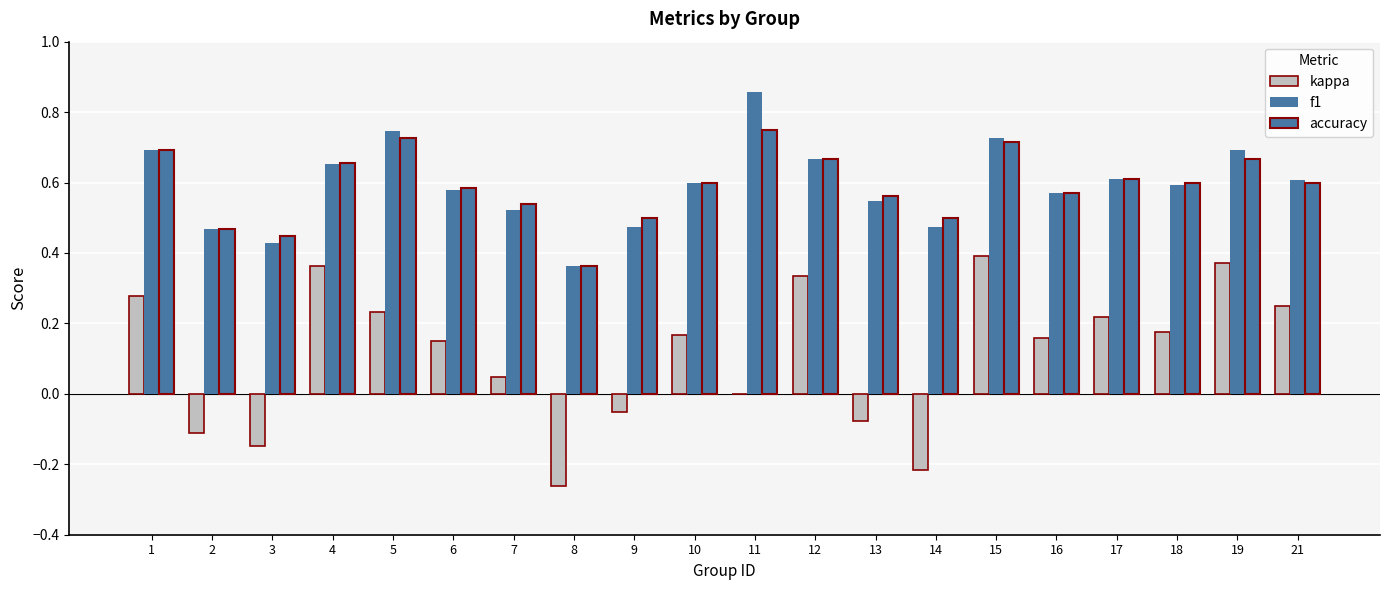

What is the total value across all series at 11?

1.6